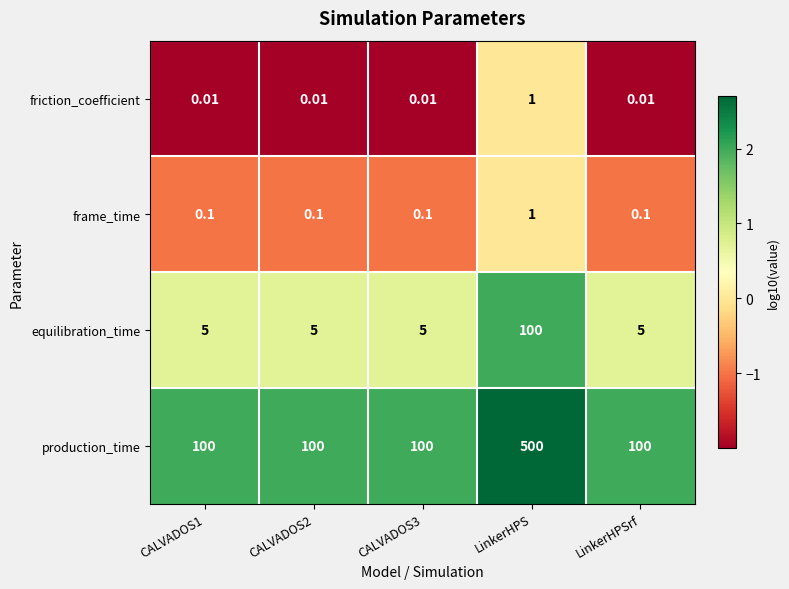

Which category has the highest value in the friction_coefficient series?

LinkerHPS